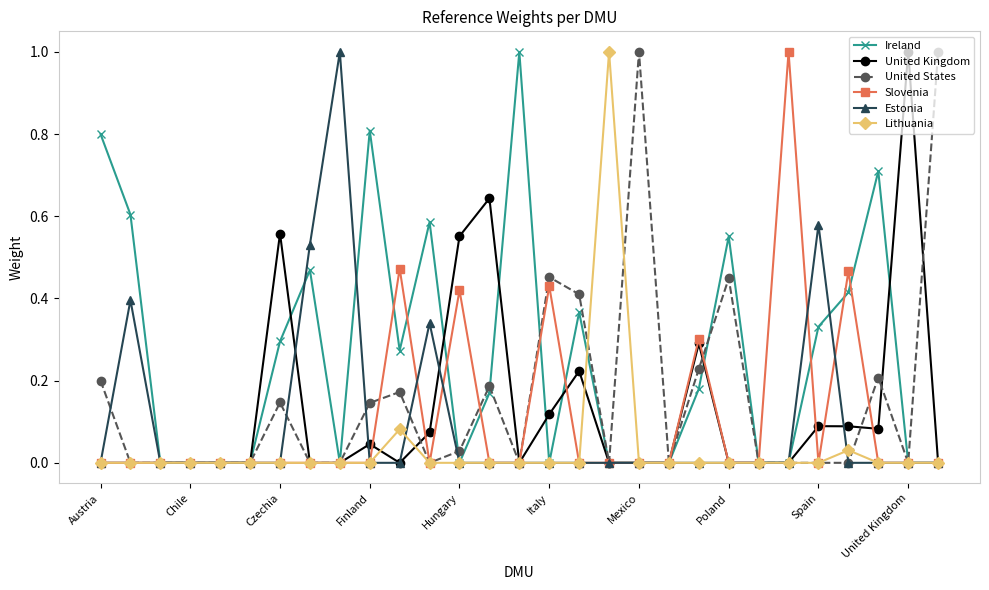

Which series has the largest total across all categories?

Ireland